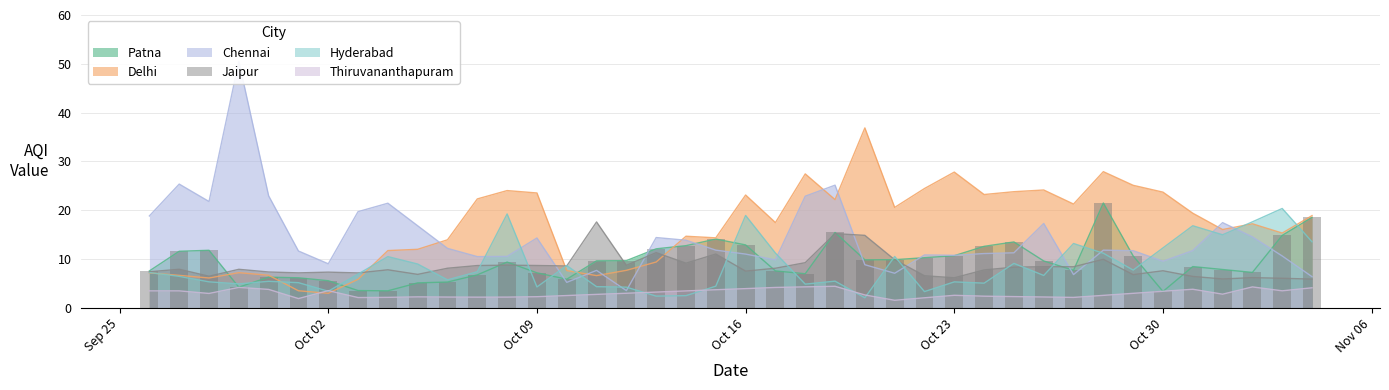

Reading left to right, extract all data points from this chart.

Patna: 7.5	11.6	11.8	4.2	6.2	6.1	5.5	3.5	3.5	5.1	5.2	6.7	9.3	7.1	5.8	9.6	9.6	12.1	12.7	14.1	12.9	7.5	7.0	15.4	9.8	9.8	10.2	10.7	12.6	13.5	9.6	7.7	21.5	10.6	3.3	8.4	7.8	7.2	14.8	18.5
Delhi: 7.1	6.6	6.1	7.2	6.6	3.5	2.9	5.8	11.7	12.0	13.9	22.3	24.0	23.5	7.6	6.6	7.7	9.4	14.6	14.3	23.1	17.4	27.4	22.1	36.9	20.6	24.4	27.8	23.2	23.8	24.1	21.2	27.9	25.1	23.7	19.4	16.0	17.2	15.3	18.9
Chennai: 18.8	25.3	21.8	50.5	22.9	11.6	9.0	19.7	21.4	16.8	12.2	10.5	10.5	14.3	5.2	7.6	3.5	14.4	13.8	11.8	11.0	9.8	22.9	25.1	8.8	7.0	10.8	10.7	11.1	11.2	17.3	6.8	11.8	11.7	9.5	11.7	17.4	14.5	10.6	6.3
Jaipur: 7.4	7.9	6.4	7.9	7.3	7.1	7.3	7.1	7.8	6.8	8.1	8.6	8.7	8.6	8.5	17.6	8.7	11.3	9.1	11.0	7.5	8.1	9.2	15.2	14.8	9.8	6.5	6.1	7.7	8.3	8.4	8.4	9.9	6.8	7.6	6.4	5.9	6.2	6.0	5.8
Hyderabad: 7.2	6.4	5.3	4.9	5.4	5.1	3.4	6.9	10.5	8.9	5.7	7.4	19.2	4.2	8.6	4.3	4.2	2.4	2.5	4.4	18.9	11.2	4.8	5.4	2.0	10.5	3.3	5.3	5.0	9.1	6.6	13.2	11.2	7.7	12.2	16.8	14.9	17.6	20.3	13.5
Thiruvananthapuram: 3.4	3.4	2.9	4.2	3.7	1.9	3.5	2.1	2.1	2.2	2.2	2.1	2.2	2.2	2.5	2.7	3.0	3.2	3.4	3.7	3.9	4.1	4.3	4.4	2.6	1.5	2.0	2.5	2.4	2.3	2.2	2.1	2.5	2.9	3.4	3.8	2.8	4.2	3.5	4.1